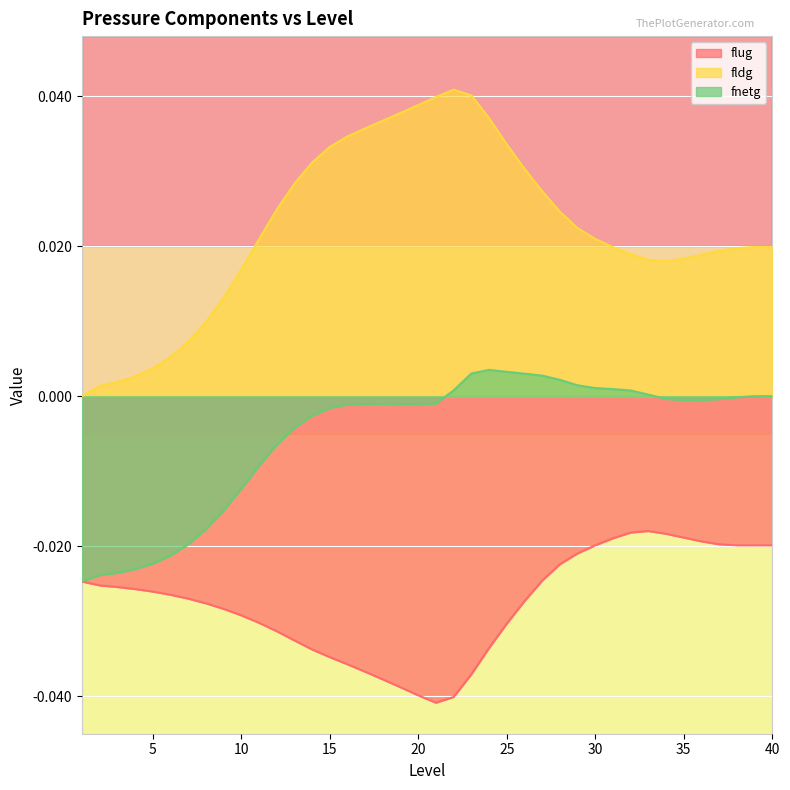

Is the value of flug at 40 greater than the value of fnetg at 38?

No